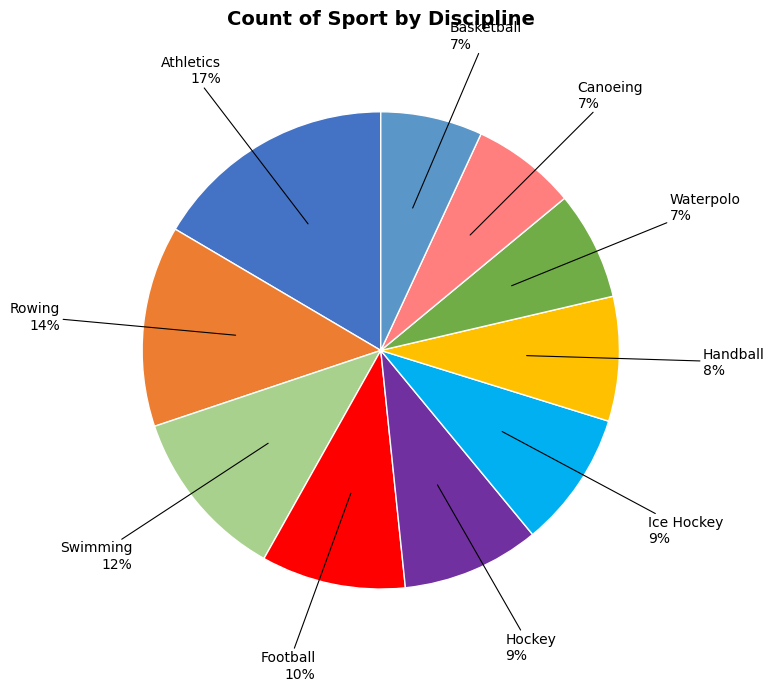

To the nearest percent, what is the average slice percentage?

10%